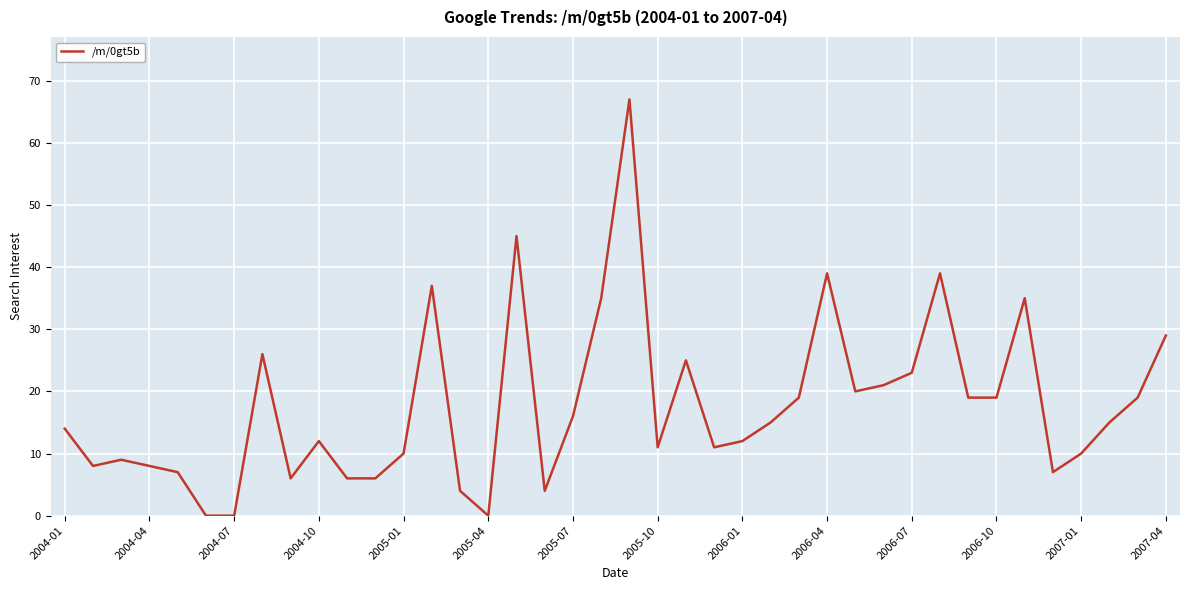

What is the maximum value shown in the chart?

67